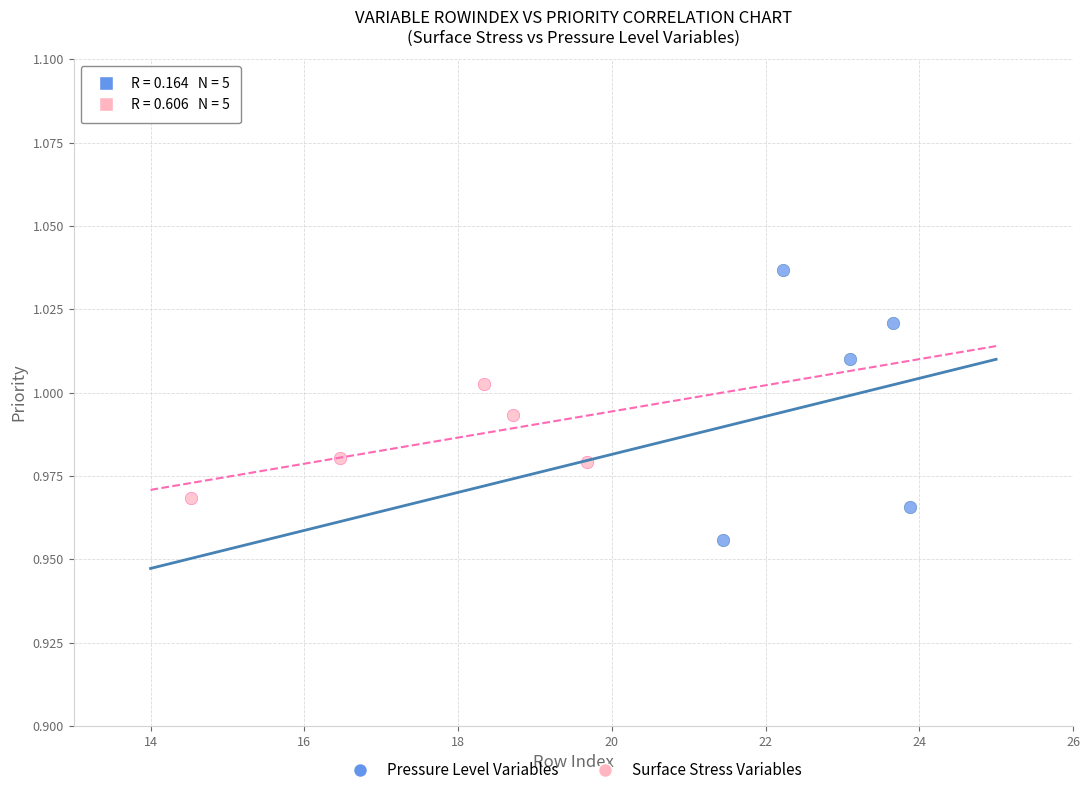

Which series reaches the maximum Y coordinate?

Pressure Level Variables